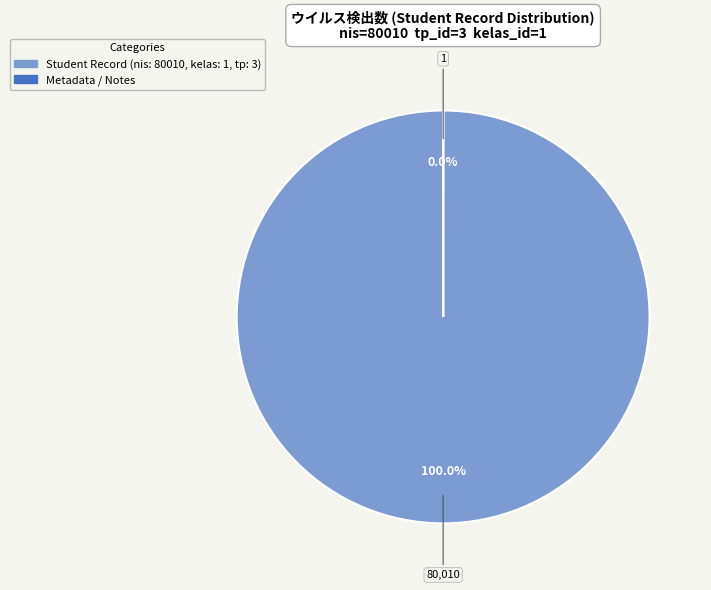

To the nearest percent, what is the difference between the 80010 and  slice percentages?

100%